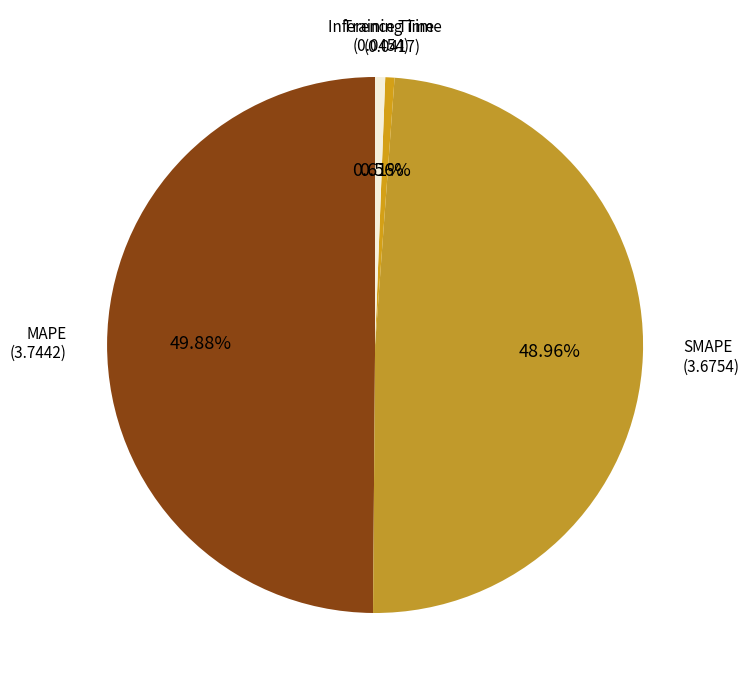

Which category has the biggest portion of the pie?

MAPE